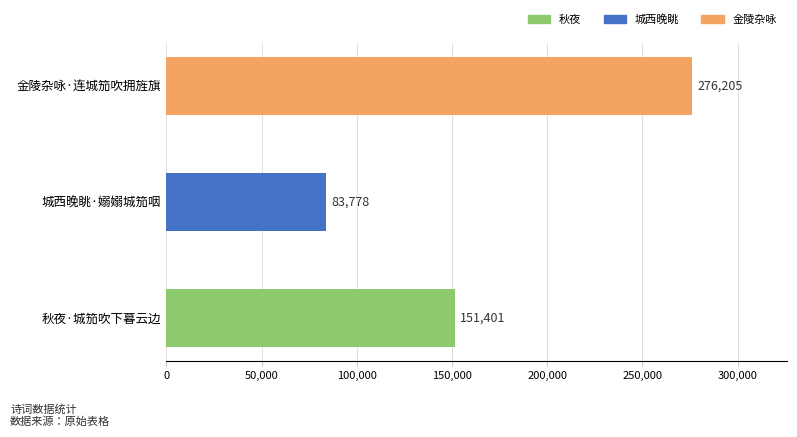

What is the sum of all values?

511384